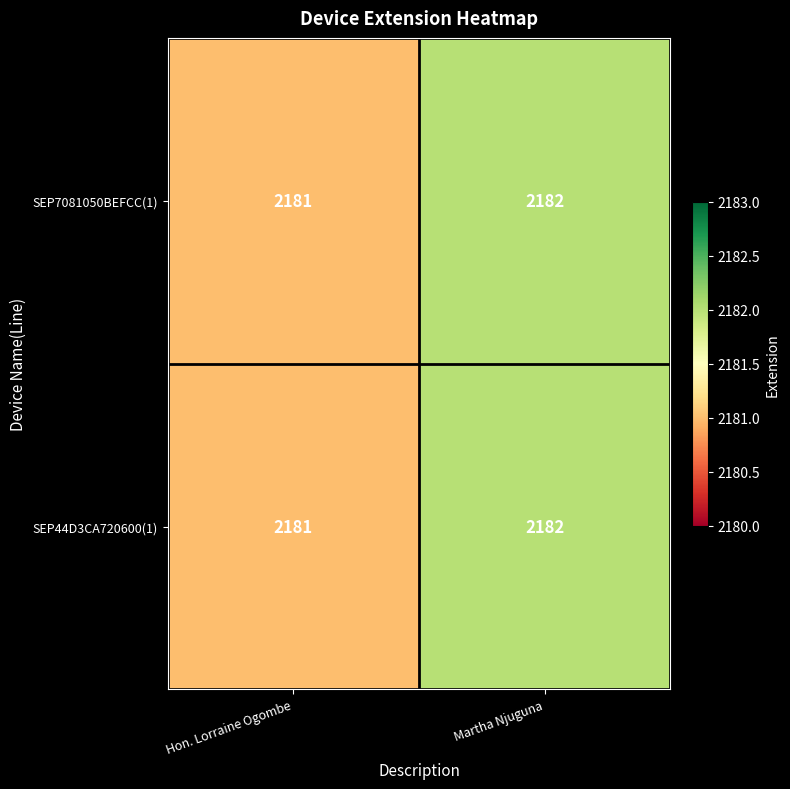

At which category is the sum across all series the highest?

Martha Njuguna